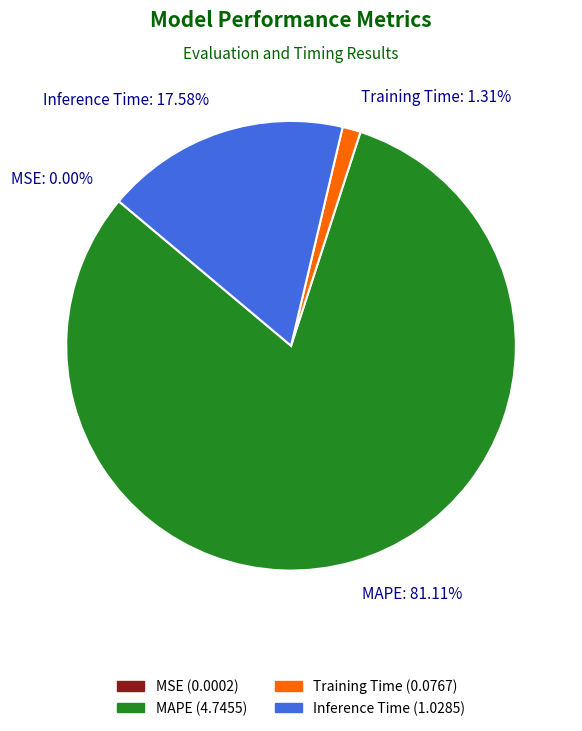

Is there a majority slice in this chart?

Yes